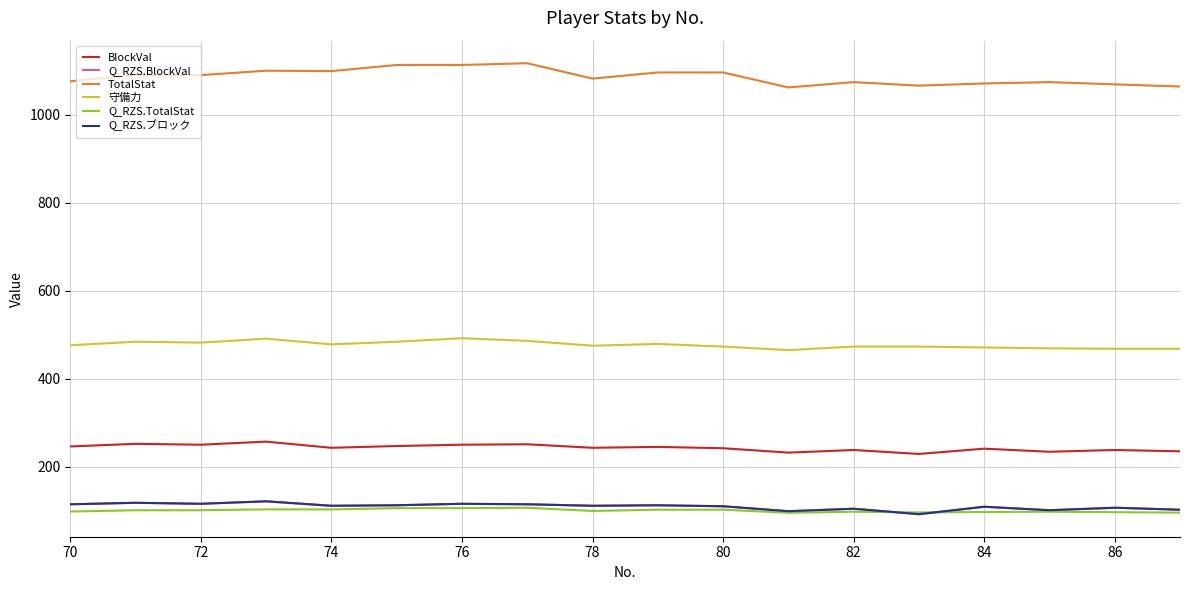

Does the chart have visible grid lines?

Yes